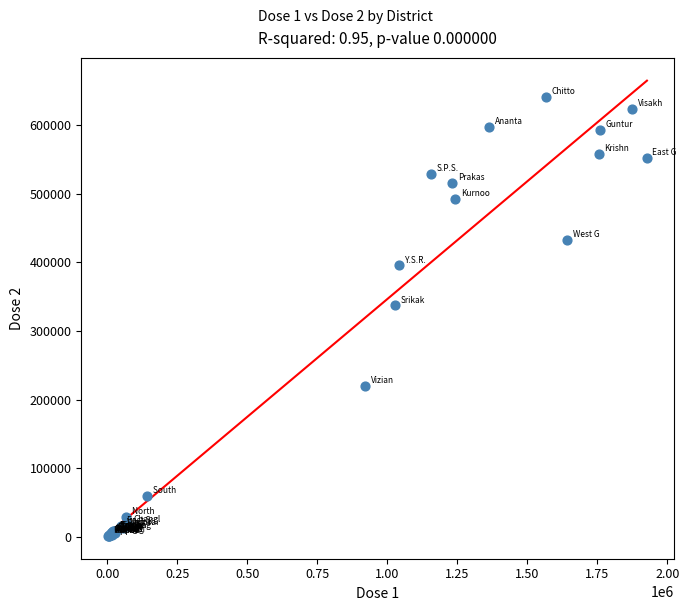

What Y value in the scatter plot is closest to 321049?

336972